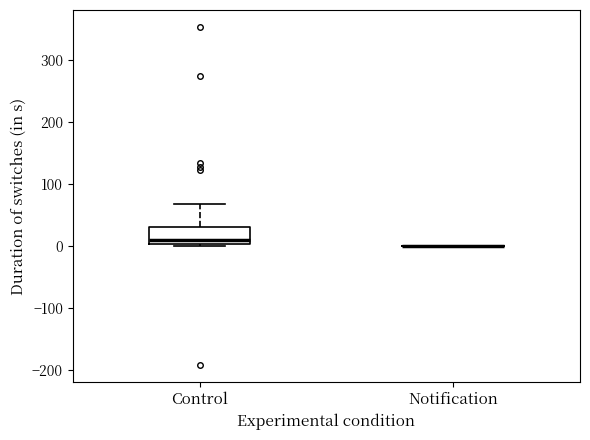

Comparing the boxes themselves (not the whiskers), which one is the tallest?

Control